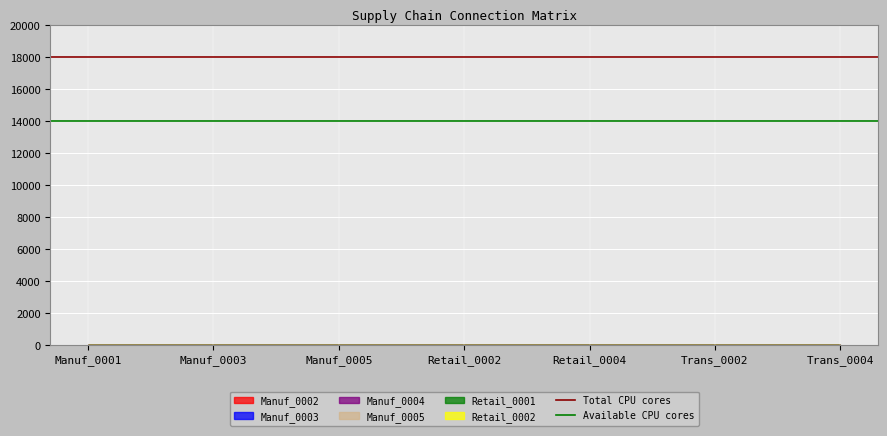

At which category does the chart reach its minimum across all series?

Manuf_0001